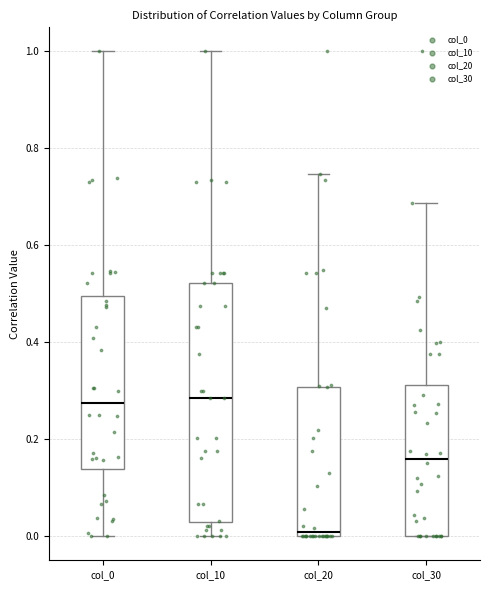

Reading left to right, read every box against the y-axis: the position of its median line, the range the box covers, and the ends of its whiskers. The values are not printed on the chart, so give them approximately, as read against the axis.

col_0: median 0.28, box 0.14 to 0.50, whiskers 0.00 to 1.00
col_10: median 0.28, box 0.02 to 0.52, whiskers 0.00 to 1.00
col_20: median 0.00 (just above the box's lower edge), box 0.00 to 0.30, whiskers 0.00 to 0.74
col_30: median 0.16, box 0.00 to 0.32, whiskers 0.00 to 0.68